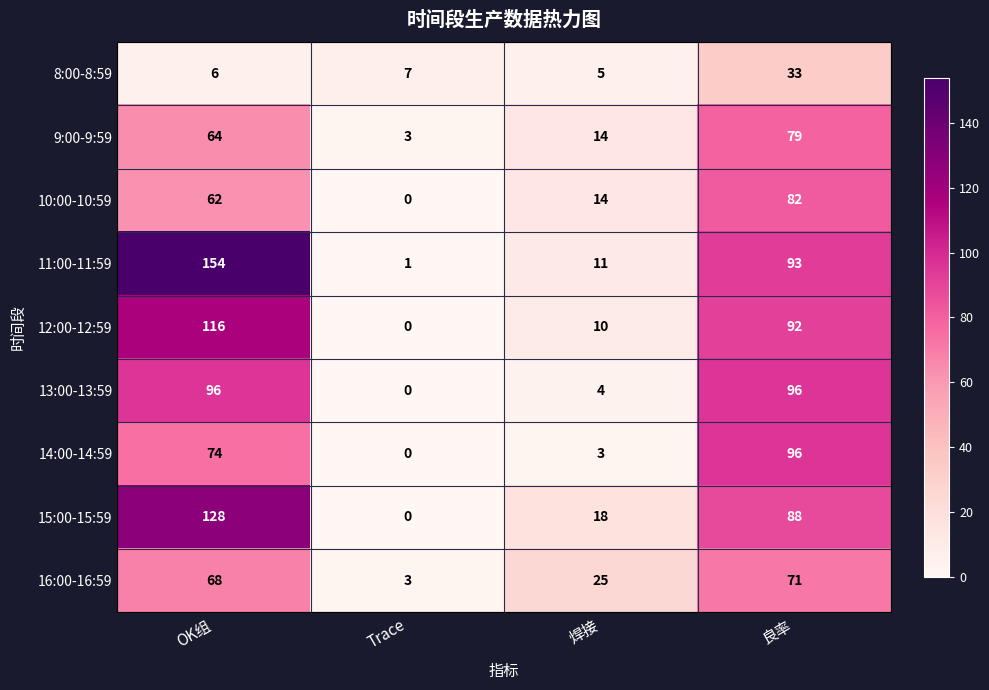

At which category is the sum across all series the highest?

OK组